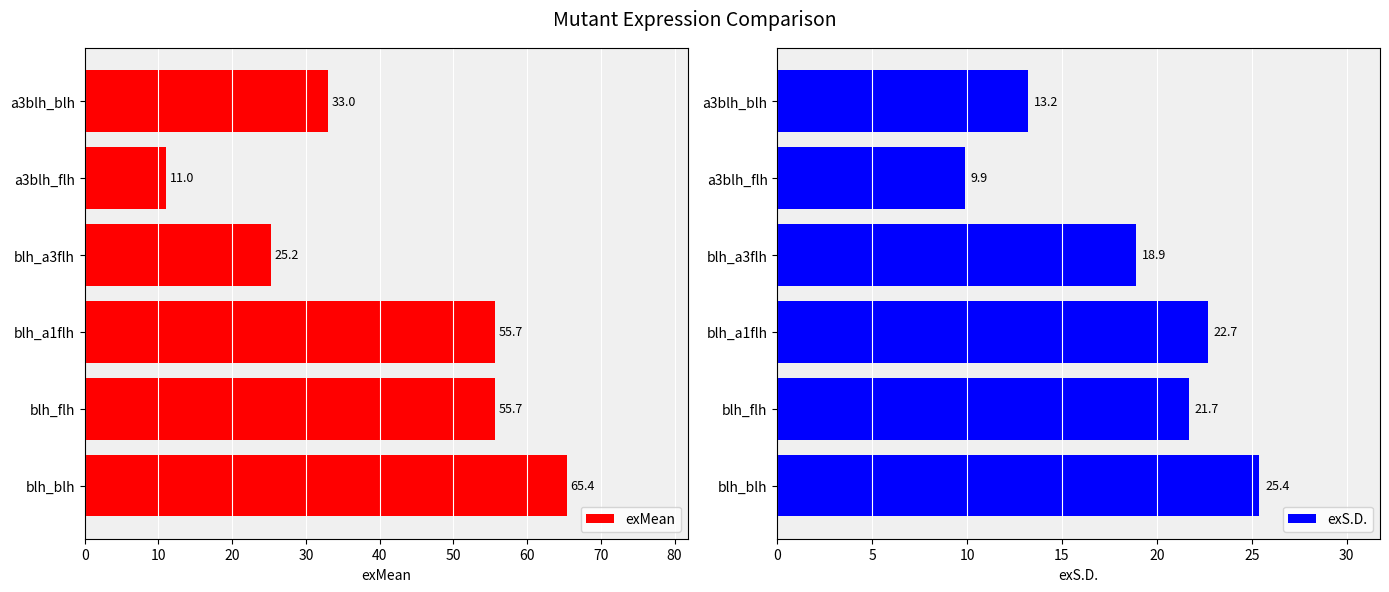

What is the minimum value for exMean?

11.0